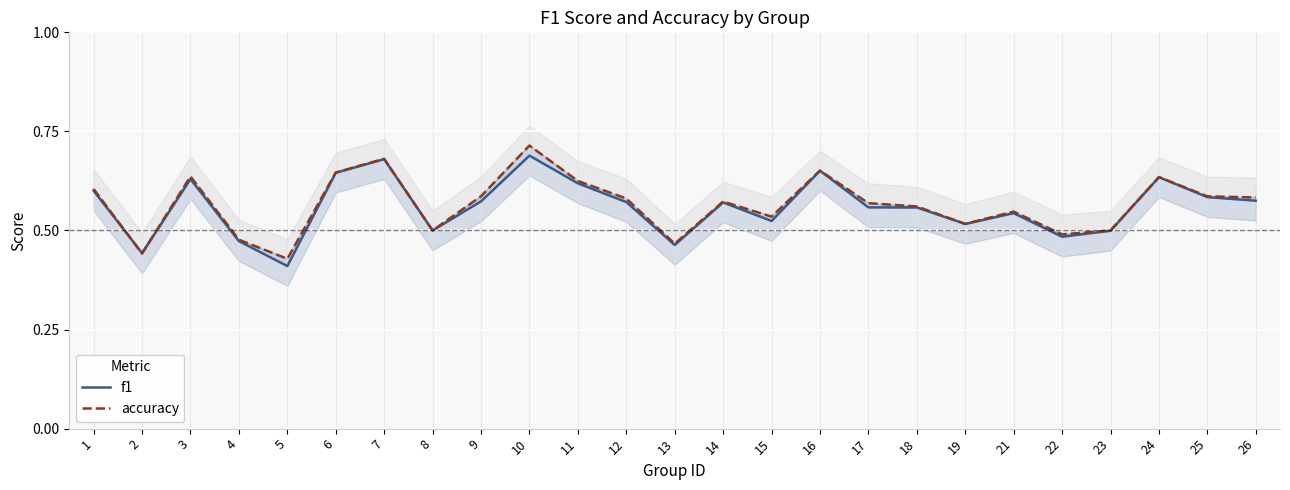

What is the value of the accuracy point at the 13th from the left?

0.5